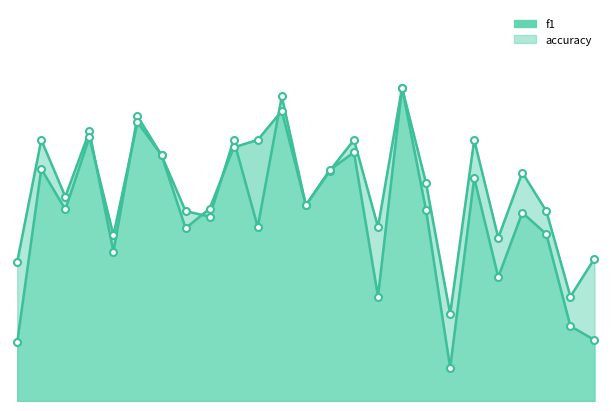

At which category does accuracy reach its first local valley?

3